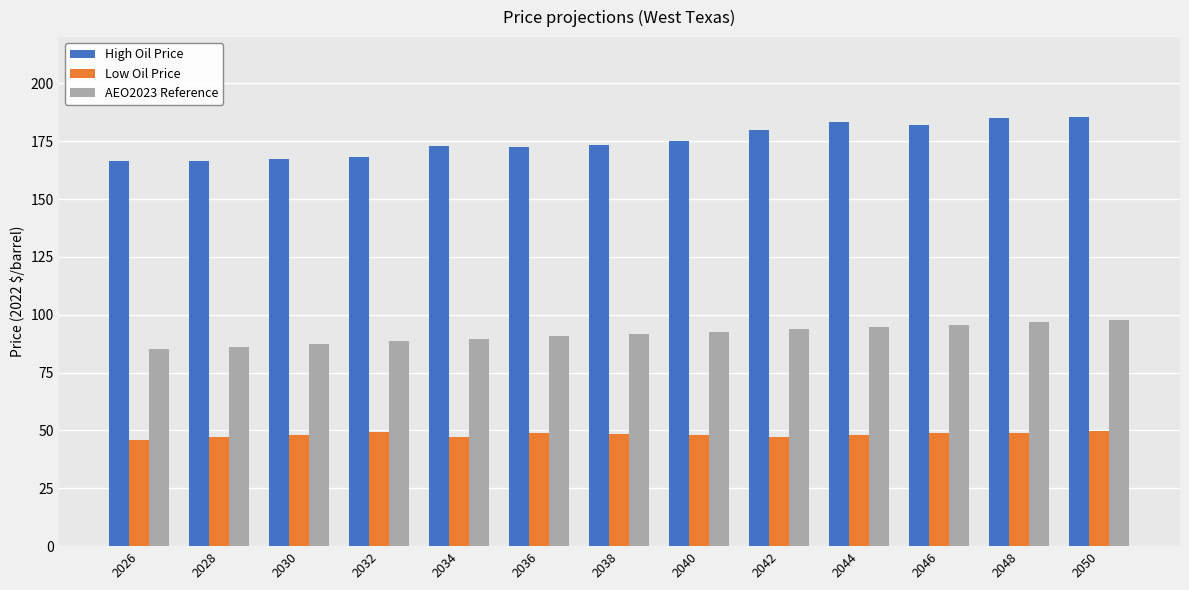

What is the sum of the Low Oil Price values at 2032 and 2036?

98.2